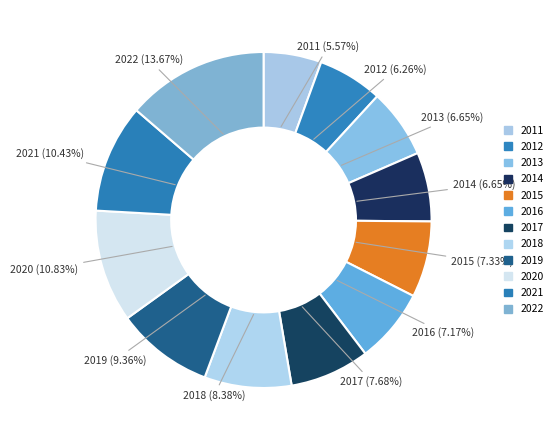

Count the number of slices in the pie.

12